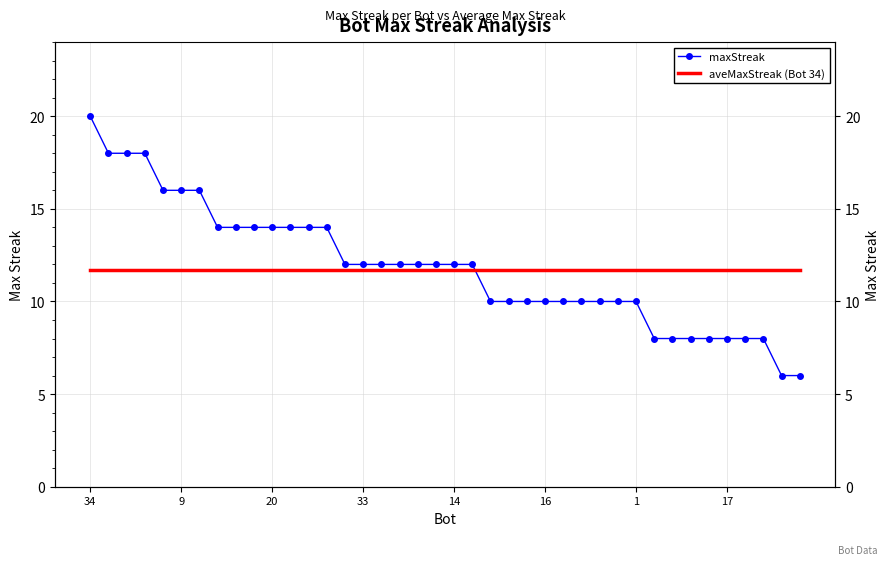

True or false: maxStreak and aveMaxStreak (Bot 34) cross at least once.

True